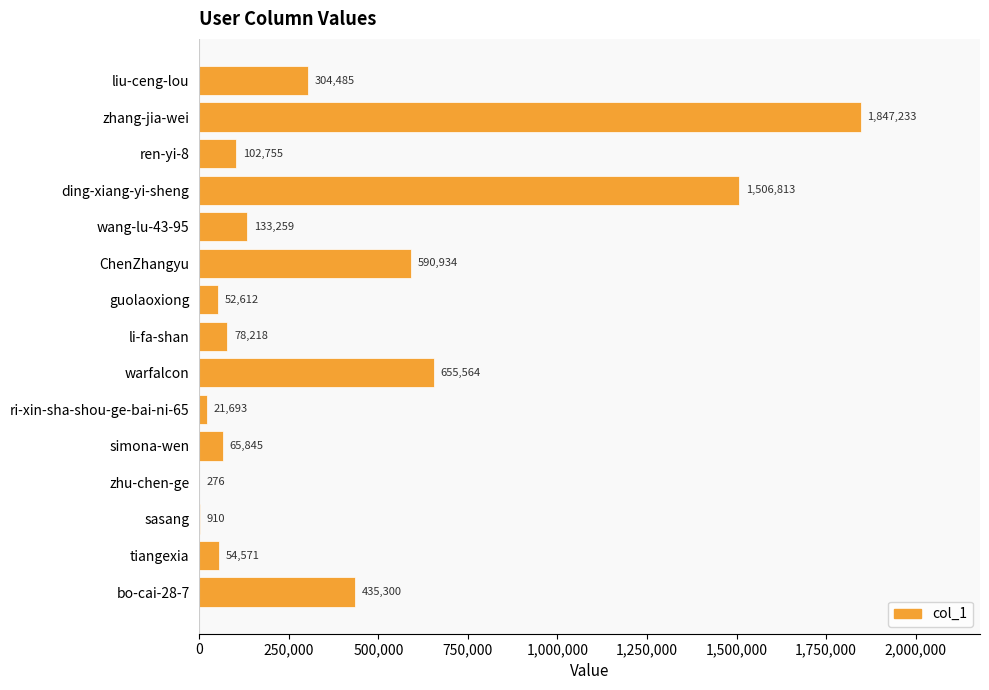

At which label is the value closest to 923754?

warfalcon